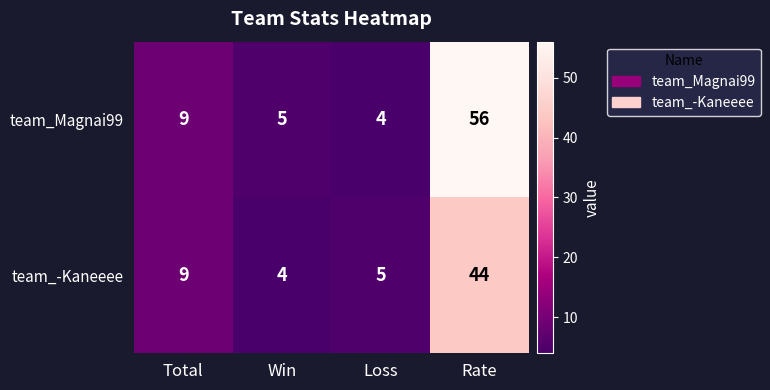

Which series has the largest total across all categories?

team_Magnai99